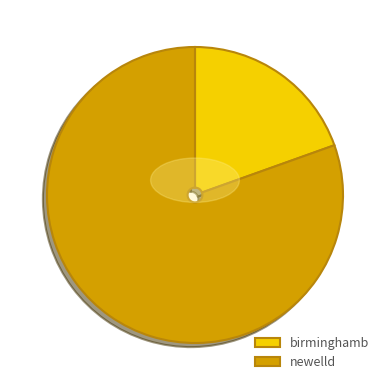

What percentage is the birminghamb slice, to the nearest percent?

20%